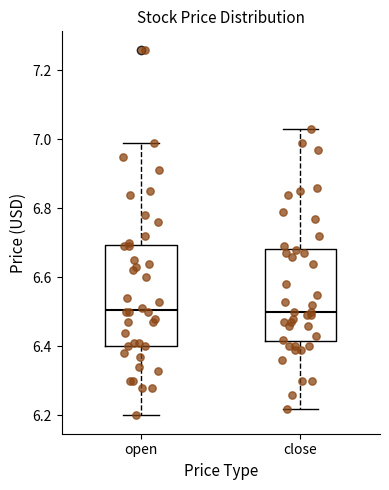

Reading left to right, read every box against the y-axis: the position of its median line, the range the box covers, and the ends of its whiskers. The values are not printed on the chart, so give them approximately, as read against the axis.

open: median 6.50, box 6.40 to 6.70, whiskers 6.20 to 7.00
close: median 6.50, box 6.42 to 6.68, whiskers 6.22 to 7.04